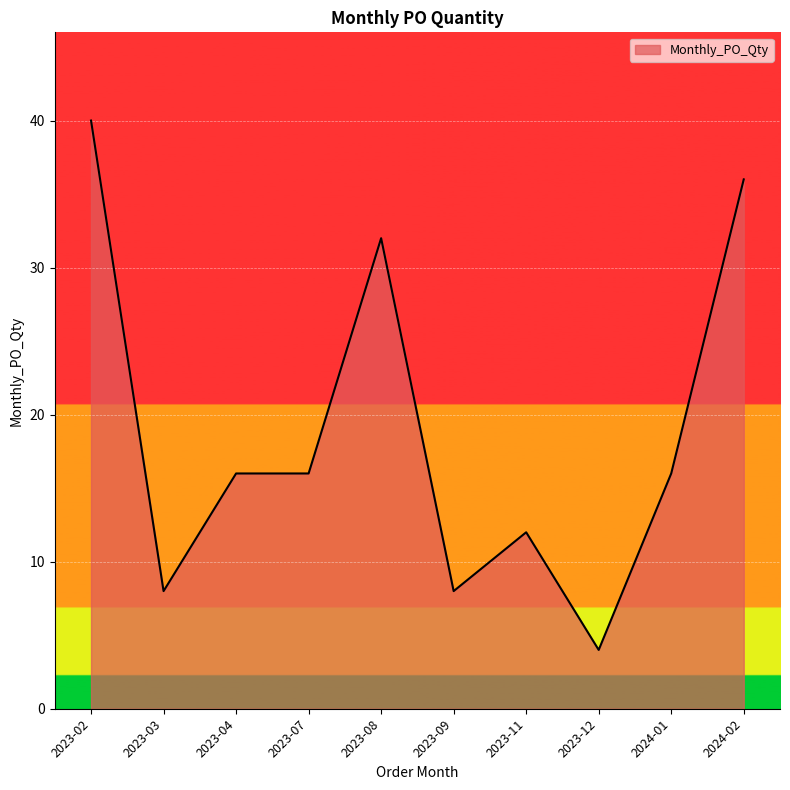

What is the average value?

19